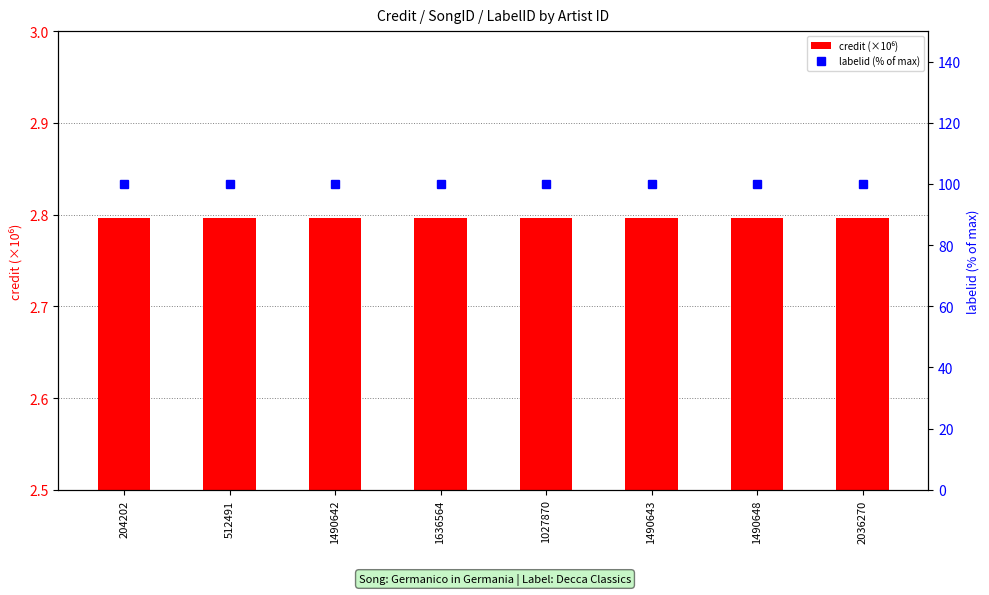

What are all the series names shown in the legend?

credit (×10⁶), labelid (% of max)